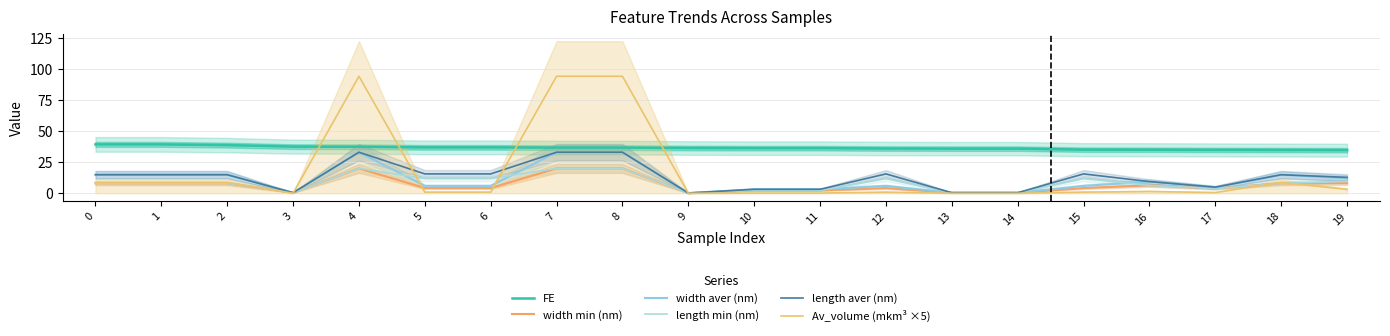

Does the chart have visible grid lines?

Yes